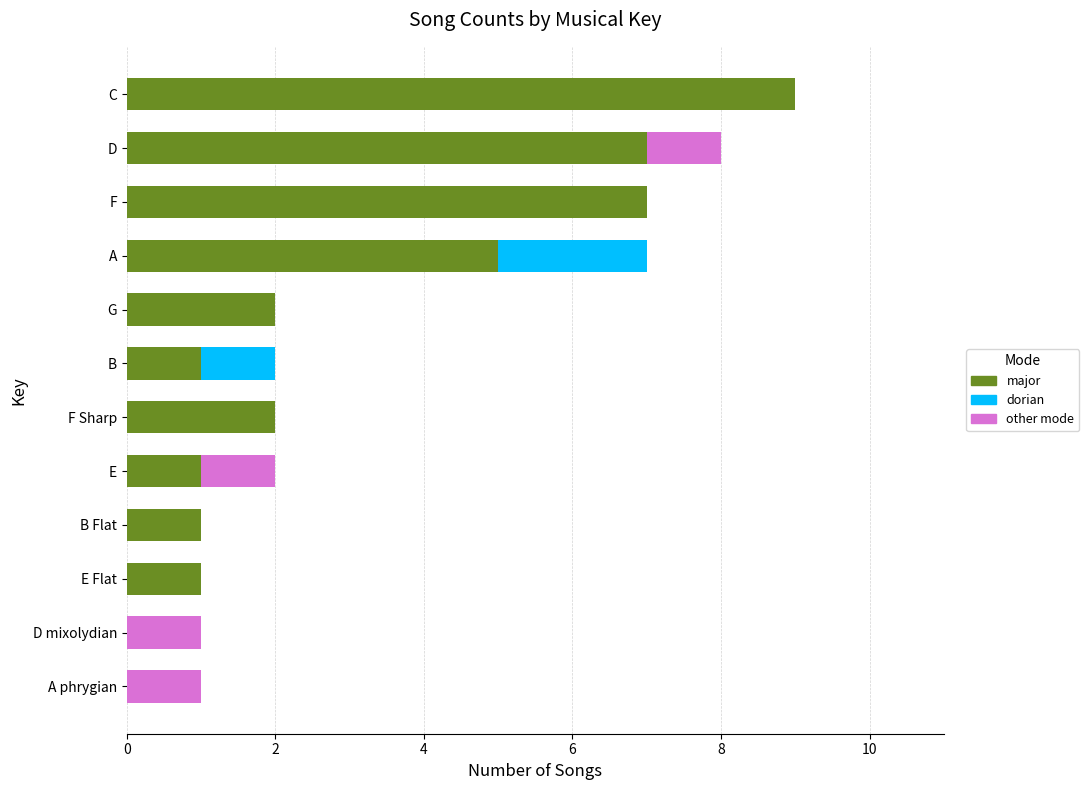

Which category has the highest value in the major series?

C